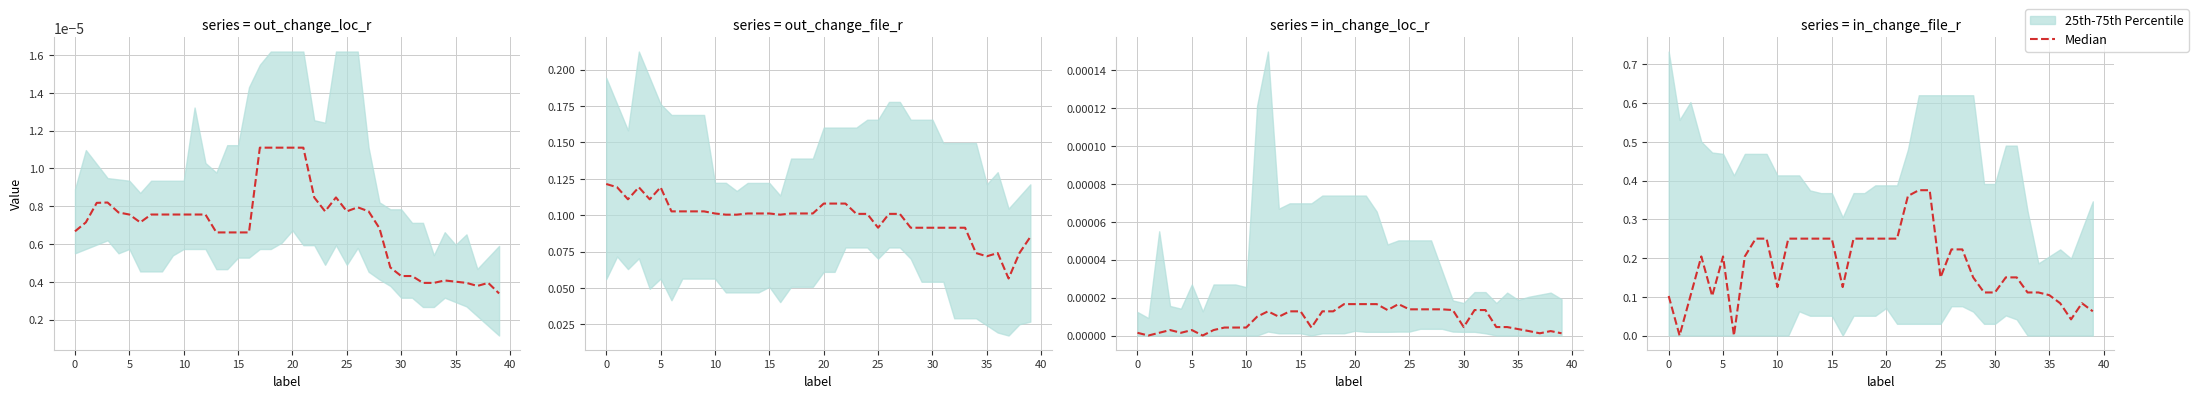

What is the value of the 12th point from the left?

0.2